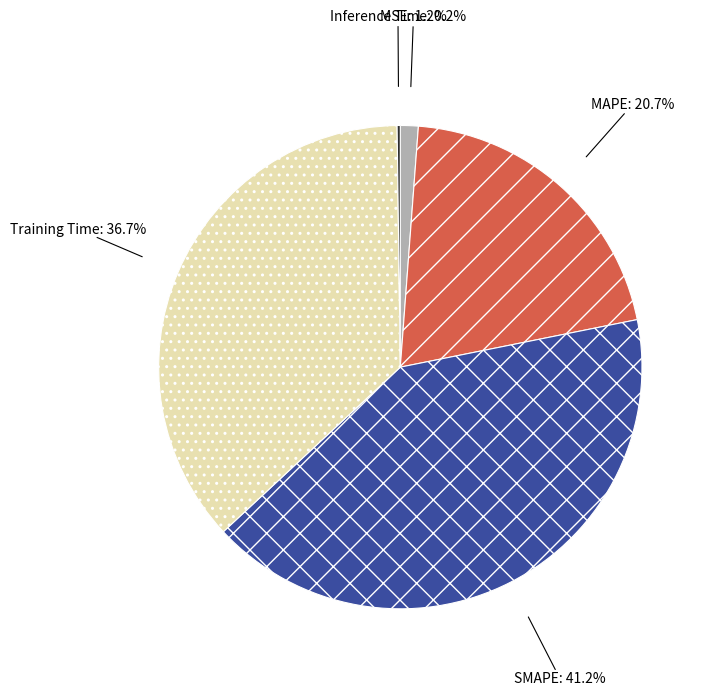

To the nearest percent, what is the difference between the largest and smallest slice percentages?

41%